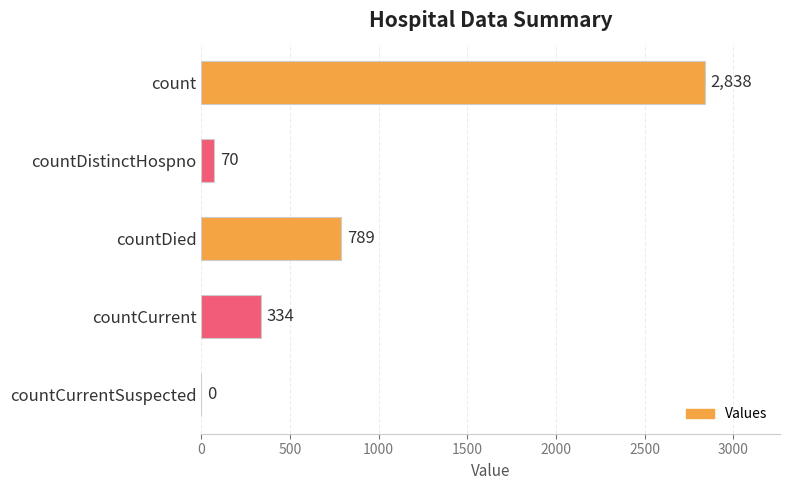

At which category does the chart reach its peak across all series?

count